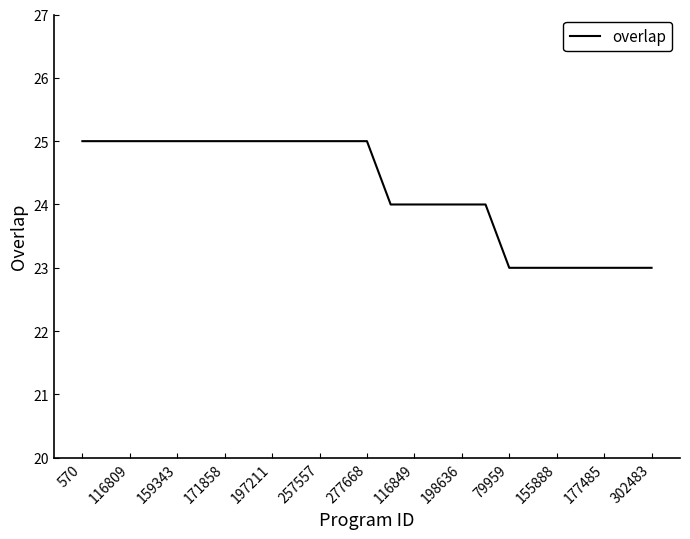

What is the difference between the maximum and second lowest values?

2